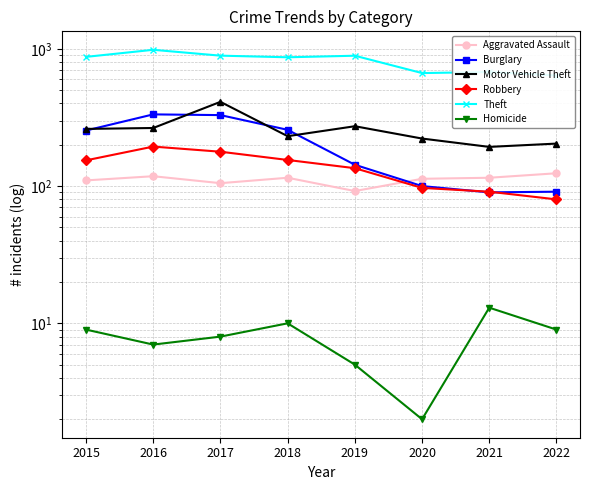

What is the value of the Theft point at the 3rd from the left?

892